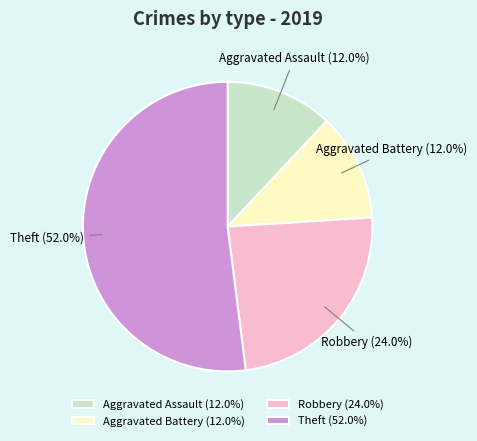

Is there any slice that represents more than half of the pie?

Yes